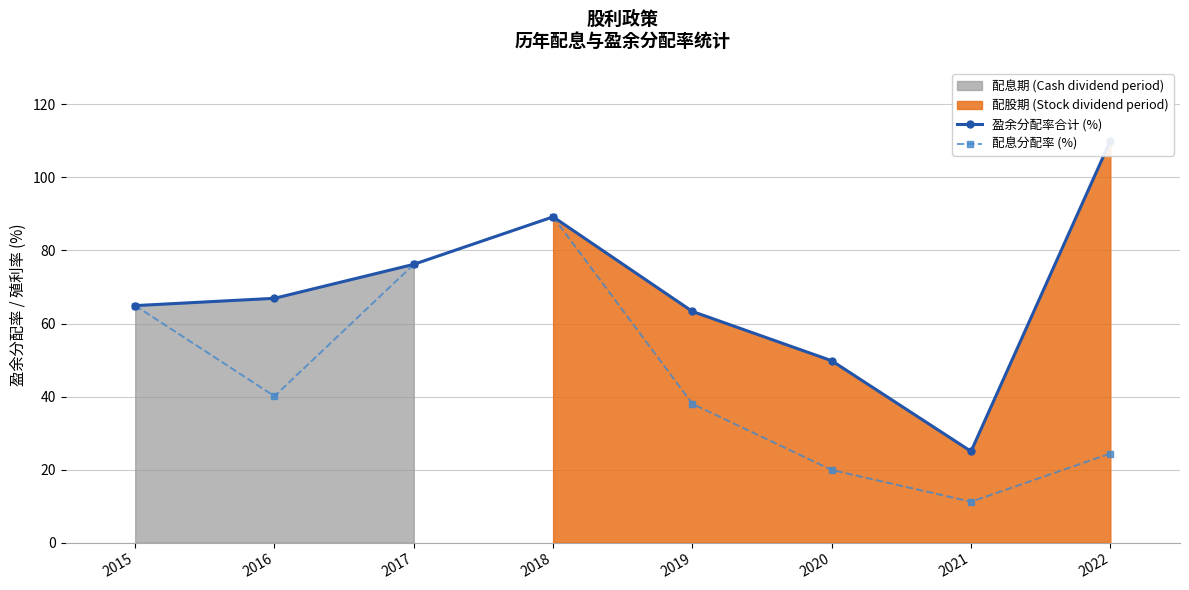

Reading left to right, transcribe all the data shown in this chart.

盈余分配率合计 (%): 2015=64.9	2016=66.9	2017=76.2	2018=89.2	2019=63.3	2020=49.8	2021=25.0	2022=110.0
配息分配率 (%): 2015=64.9	2016=40.1	2017=76.2	2018=89.2	2019=38.0	2020=19.9	2021=11.2	2022=24.4